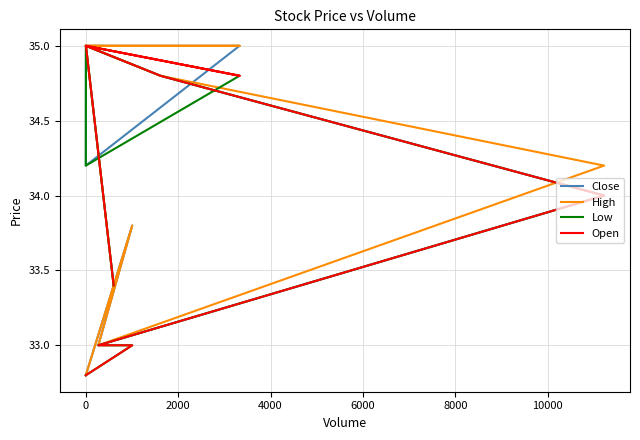

What is the lowest value of the Low series?

32.8